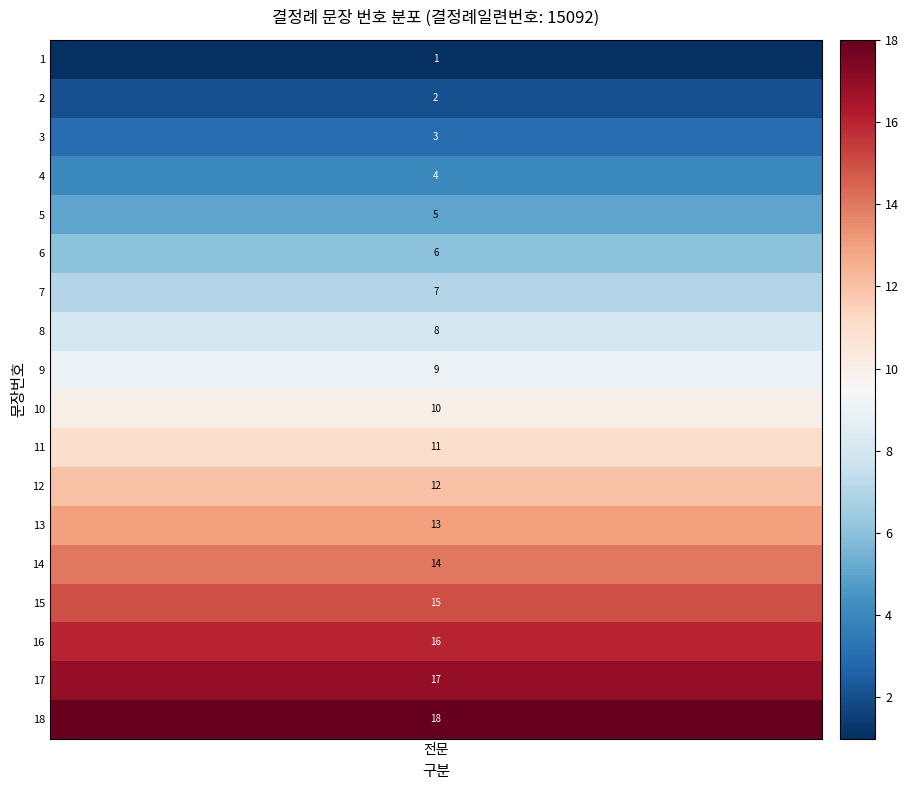

Where does the data first go above 10?

11